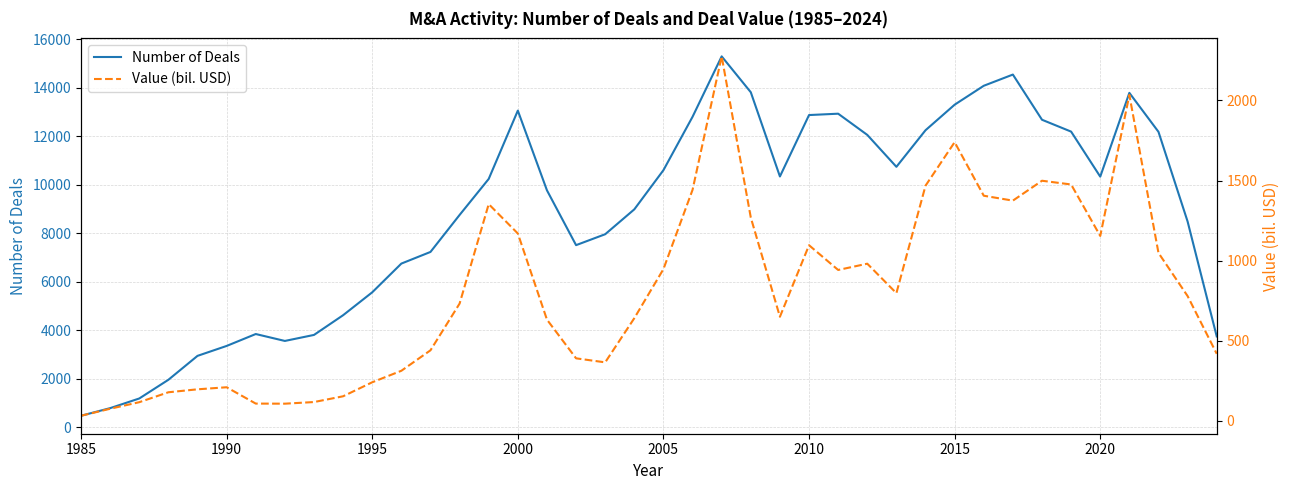

Is it true that Number of Deals equals 7849 at 2000?

False